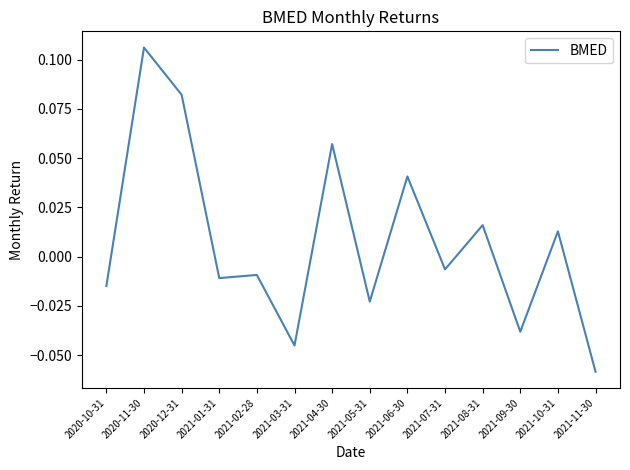

Which label corresponds to the smallest value in the chart?

2021-11-30